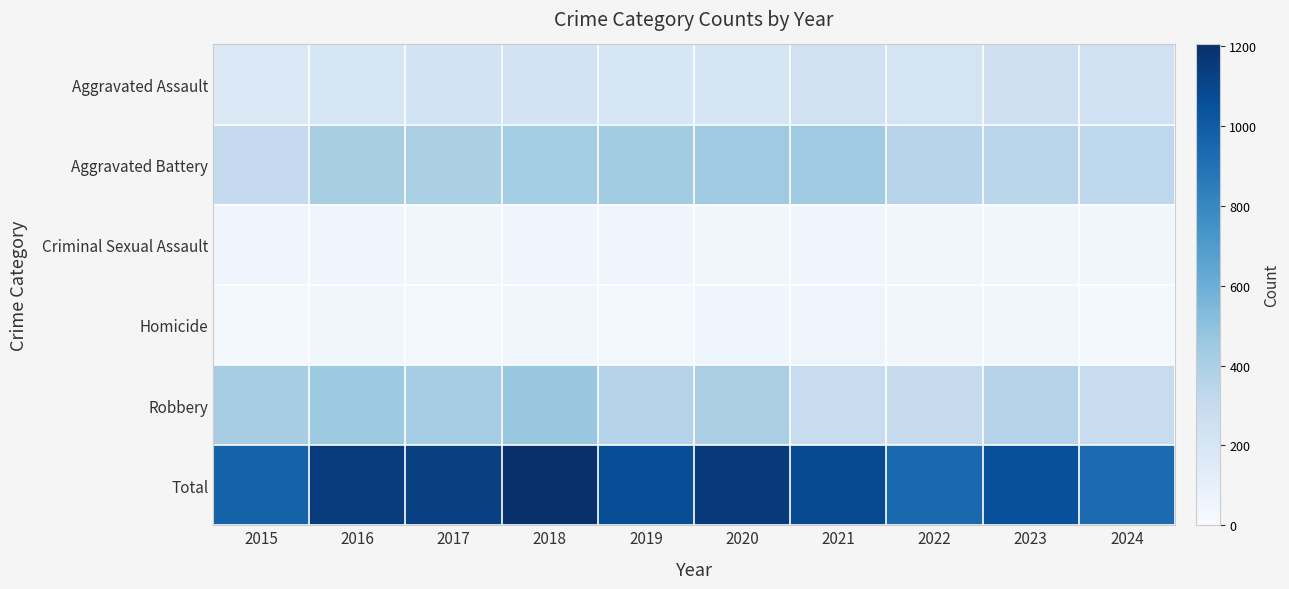

Count the number of categories in the chart.

10